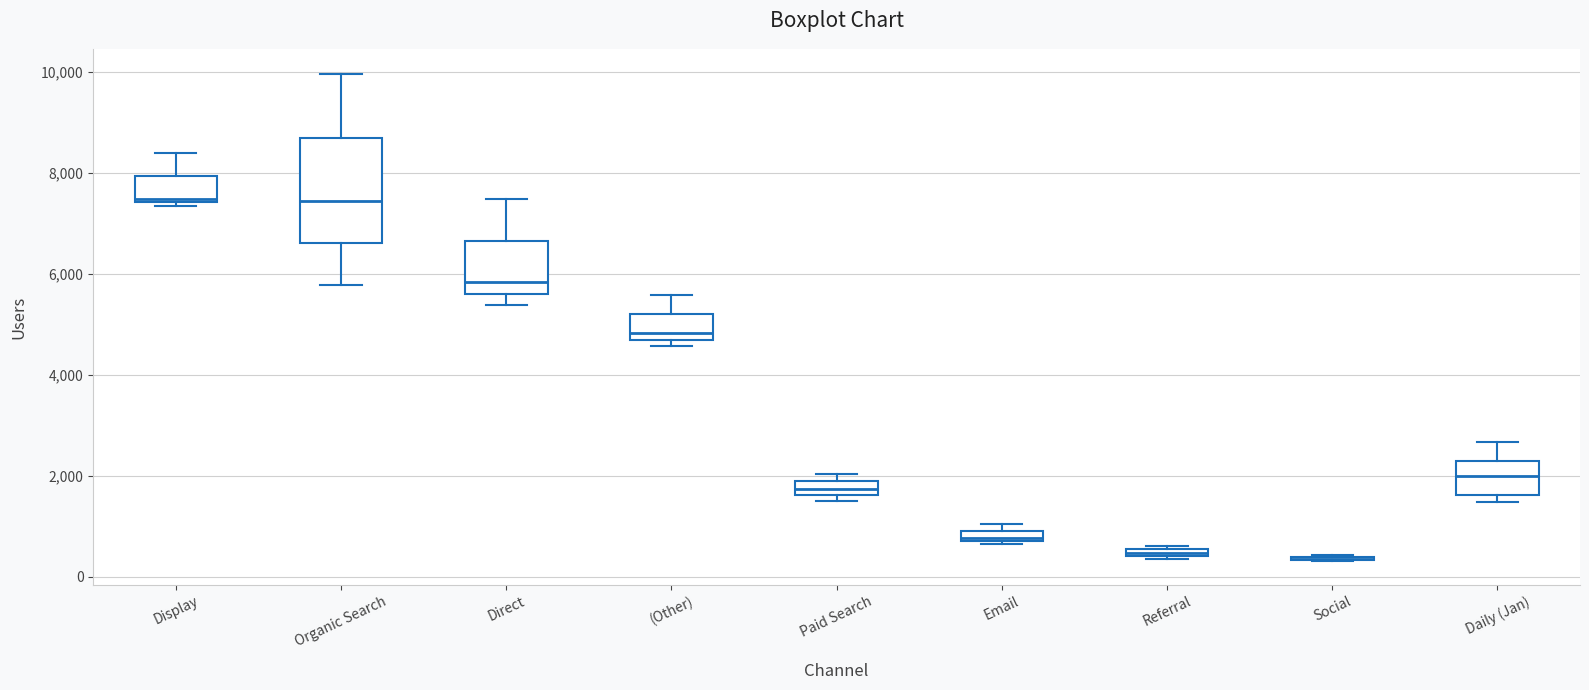

Where is the lower edge of the box for Referral on the y-axis? The values are not printed on the chart, so give them approximately, as read against the axis.

400